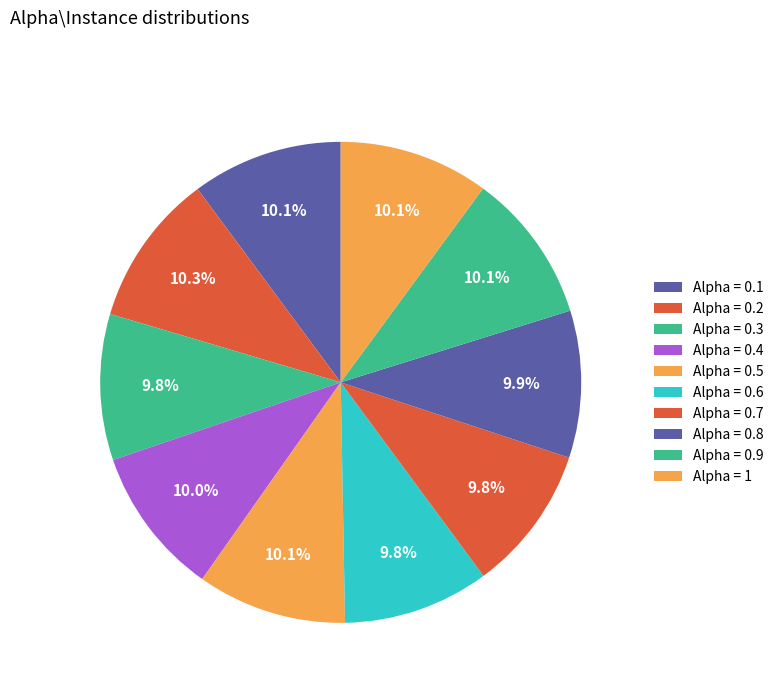

Count the number of slices in the pie.

10